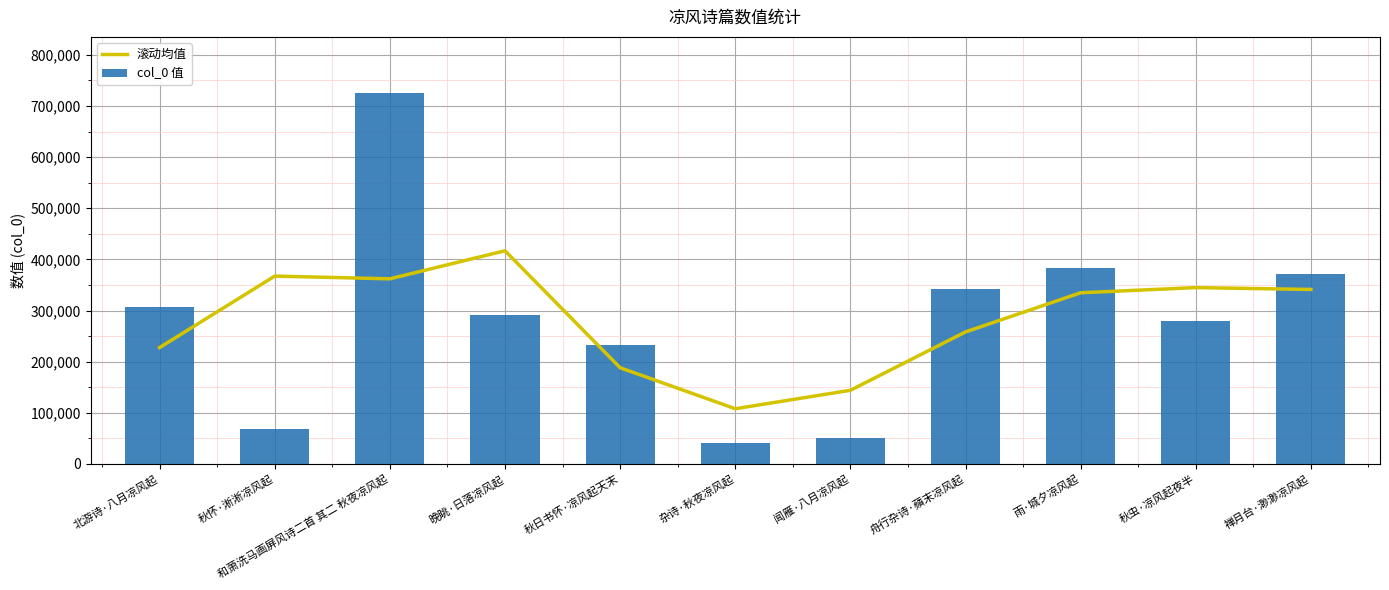

The value of col_0 值 at 和萧洗马画屏风诗二首 其二 秋夜凉风起 is 726281.0. True or false?

True